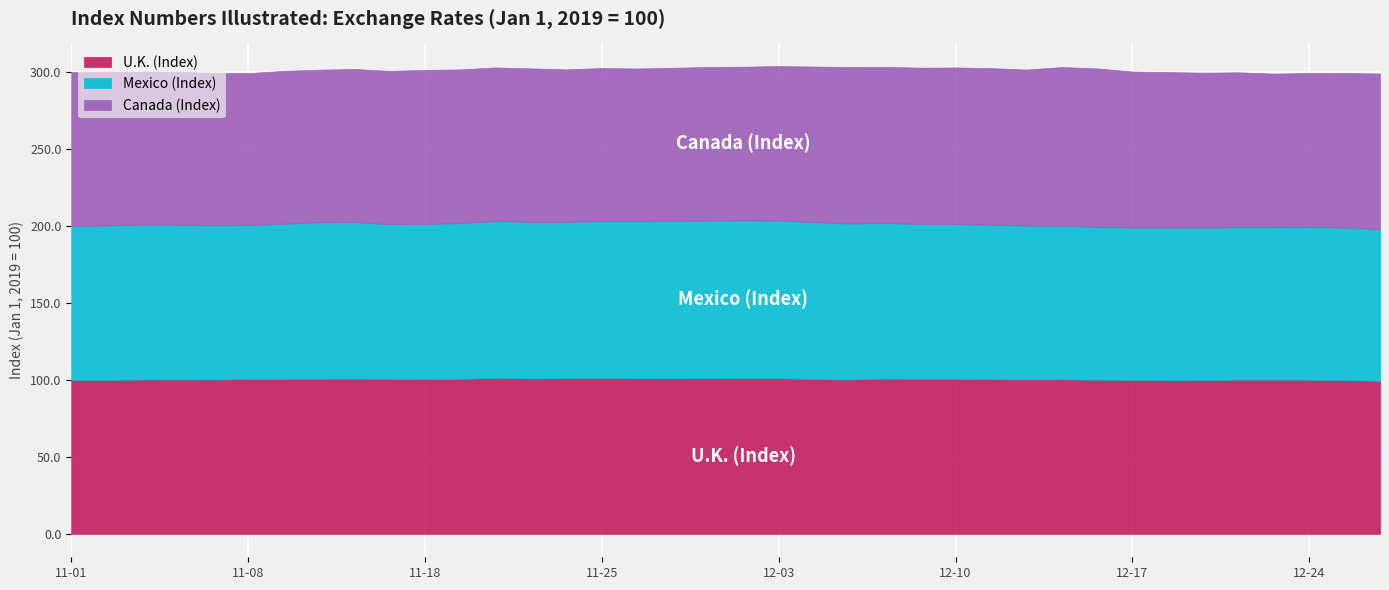

List the labels in order of U.K. (Index) value, largest first.

2019-11-20, 2019-11-25, 2019-12-02, 2019-12-03, 2019-11-22, 2019-11-29, 2019-11-26, 2019-11-27, 2019-11-21, 2019-12-06, 2019-11-14, 2019-11-13, 2019-11-19, 2019-12-10, 2019-11-15, 2019-12-09, 2019-11-12, 2019-11-08, 2019-12-04, 2019-11-18, 2019-12-11, 2019-12-13, 2019-11-06, 2019-12-12, 2019-11-07, 2019-12-05, 2019-11-05, 2019-12-20, 2019-12-23, 2019-12-24, 2019-12-16, 2019-12-17, 2019-11-01, 2019-11-04, 2019-12-26, 2019-12-19, 2019-12-18, 2019-12-27